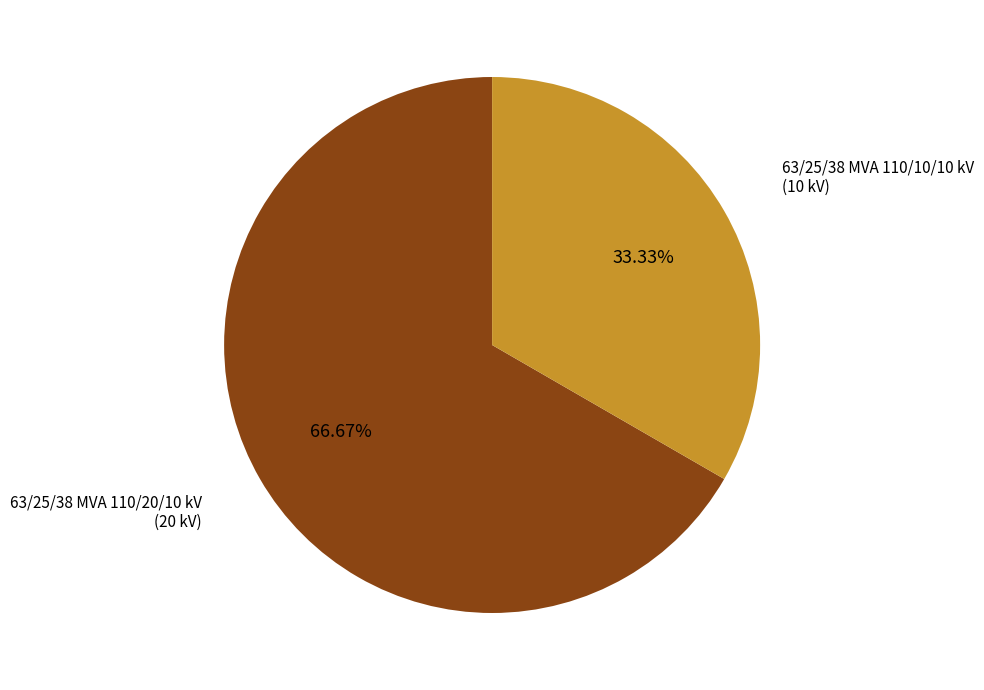

The 63/25/38 MVA 110/10/10 kV slice represents 33% of the pie. True or false?

True